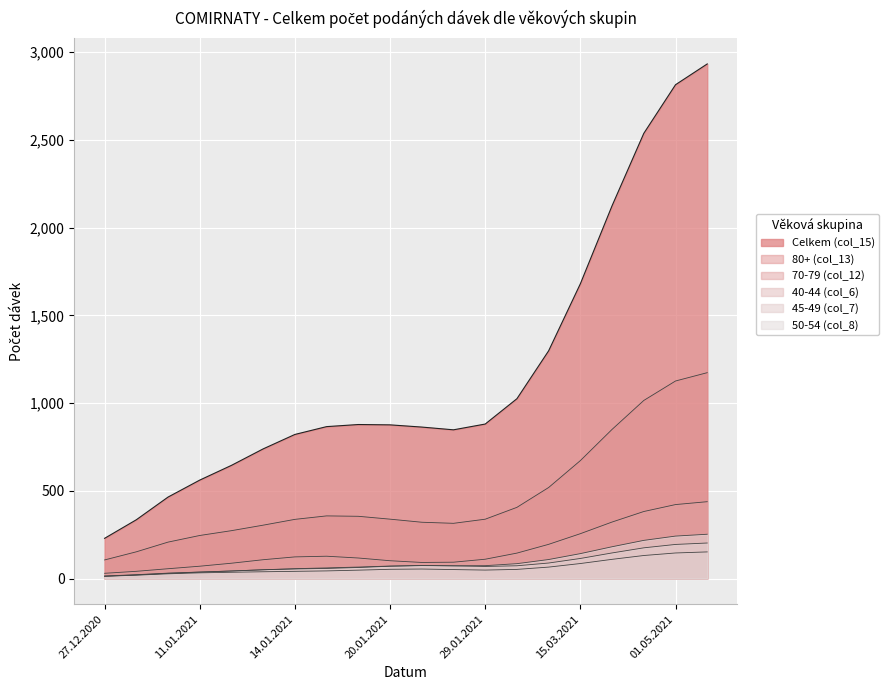

What is the sum of the 45-49 (col_7) values at 04.02.2021 and 15.03.2021?

162